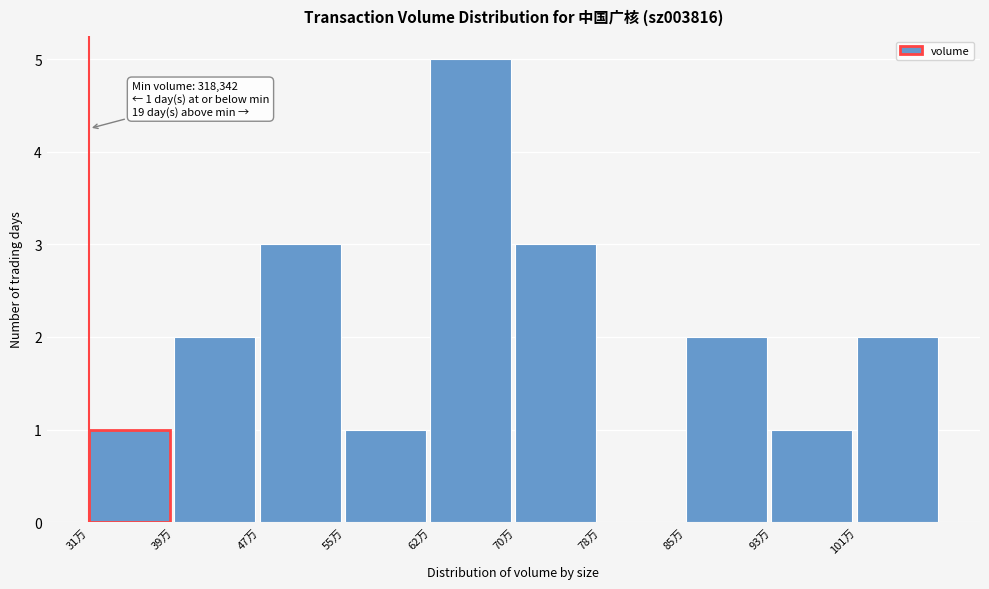

Reading left to right, transcribe all the data shown in this chart.

31万=1	39万=2	47万=3	55万=1	62万=5	70万=3	78万=0	85万=2	93万=1	101万=2